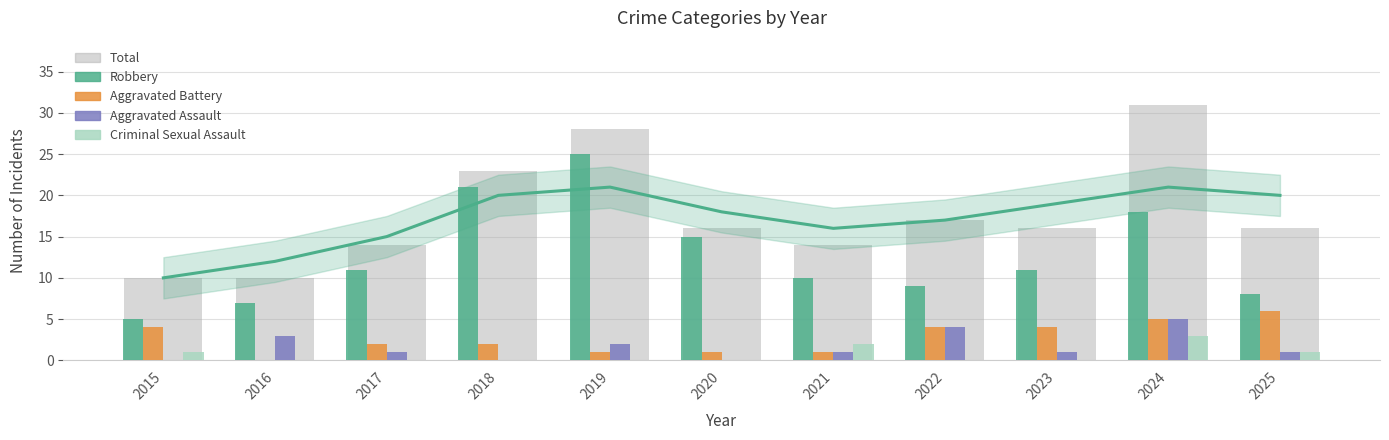

Is the value of Aggravated Battery at 2020 greater than the value of Robbery at 2018?

No